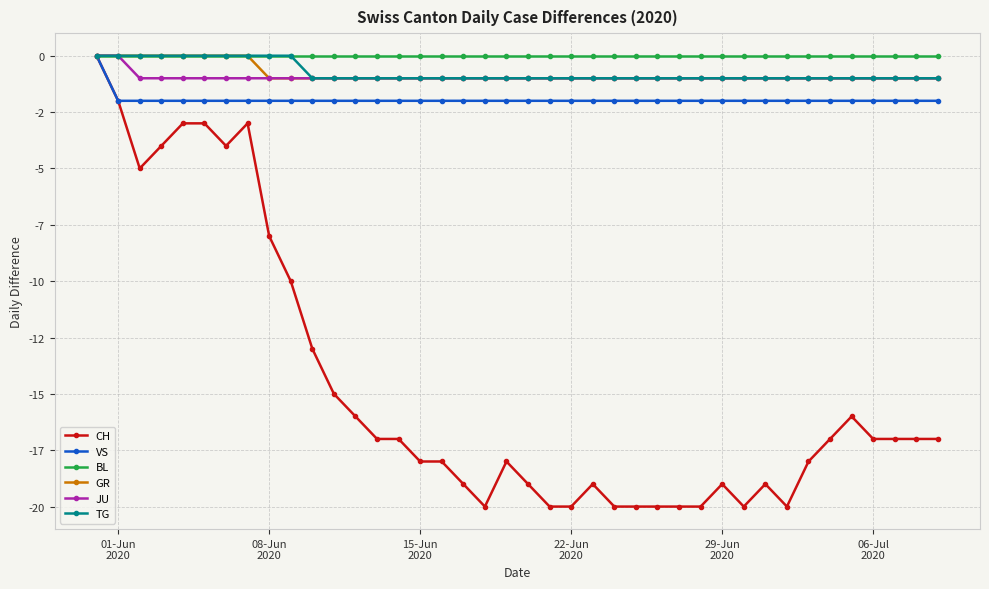

Is this an area chart (filled region under the line)?

No